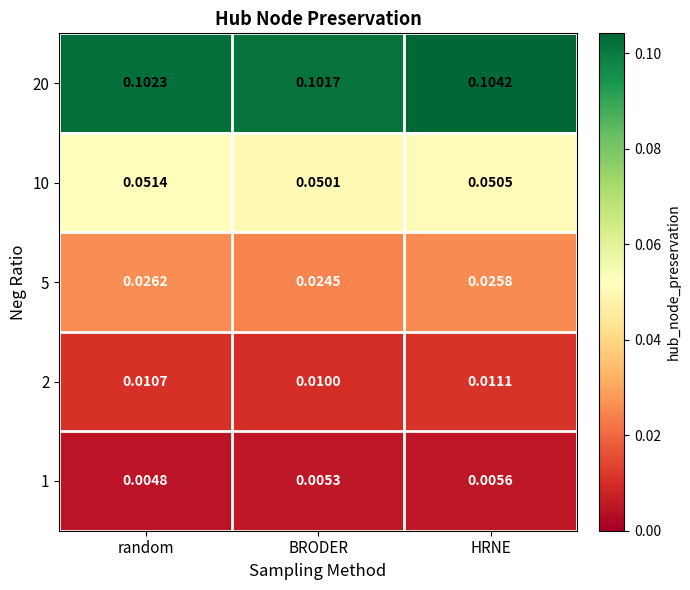

Rank the categories by 1 value from lowest to highest.

random, BRODER, HRNE